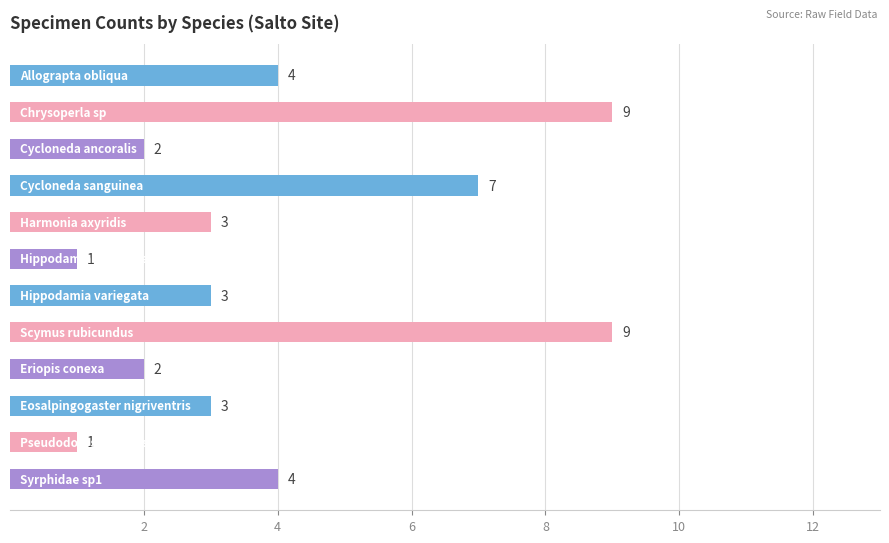

What is the maximum value shown in the chart?

9